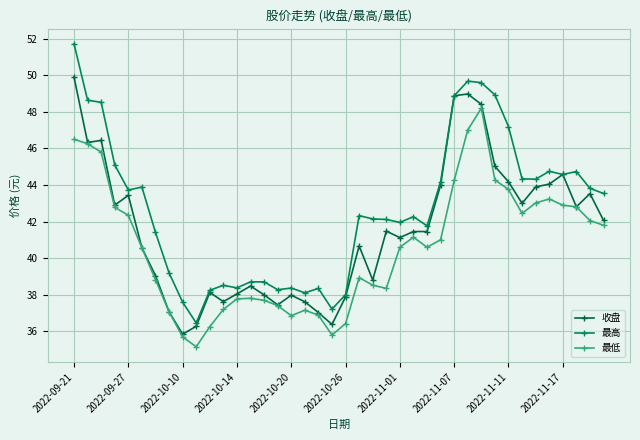

What is the difference between the second highest and minimum values in the 最高 series?

13.2